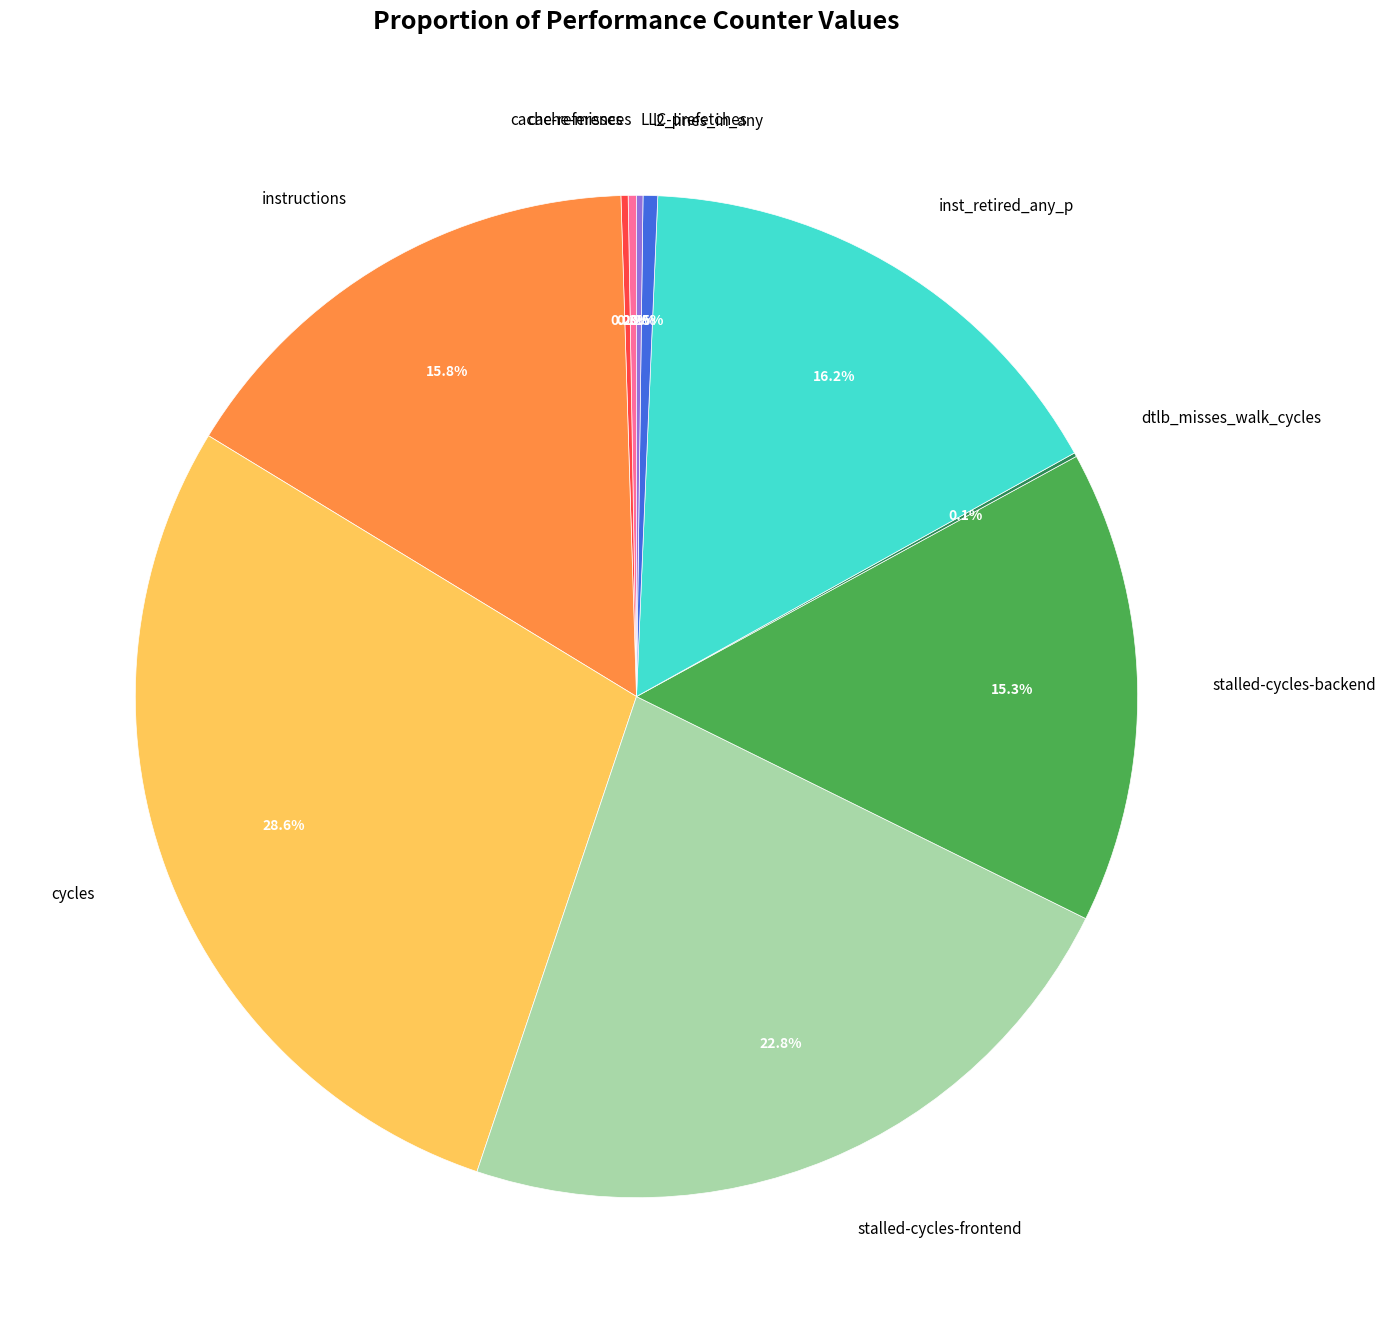

Which slice is the largest?

cycles